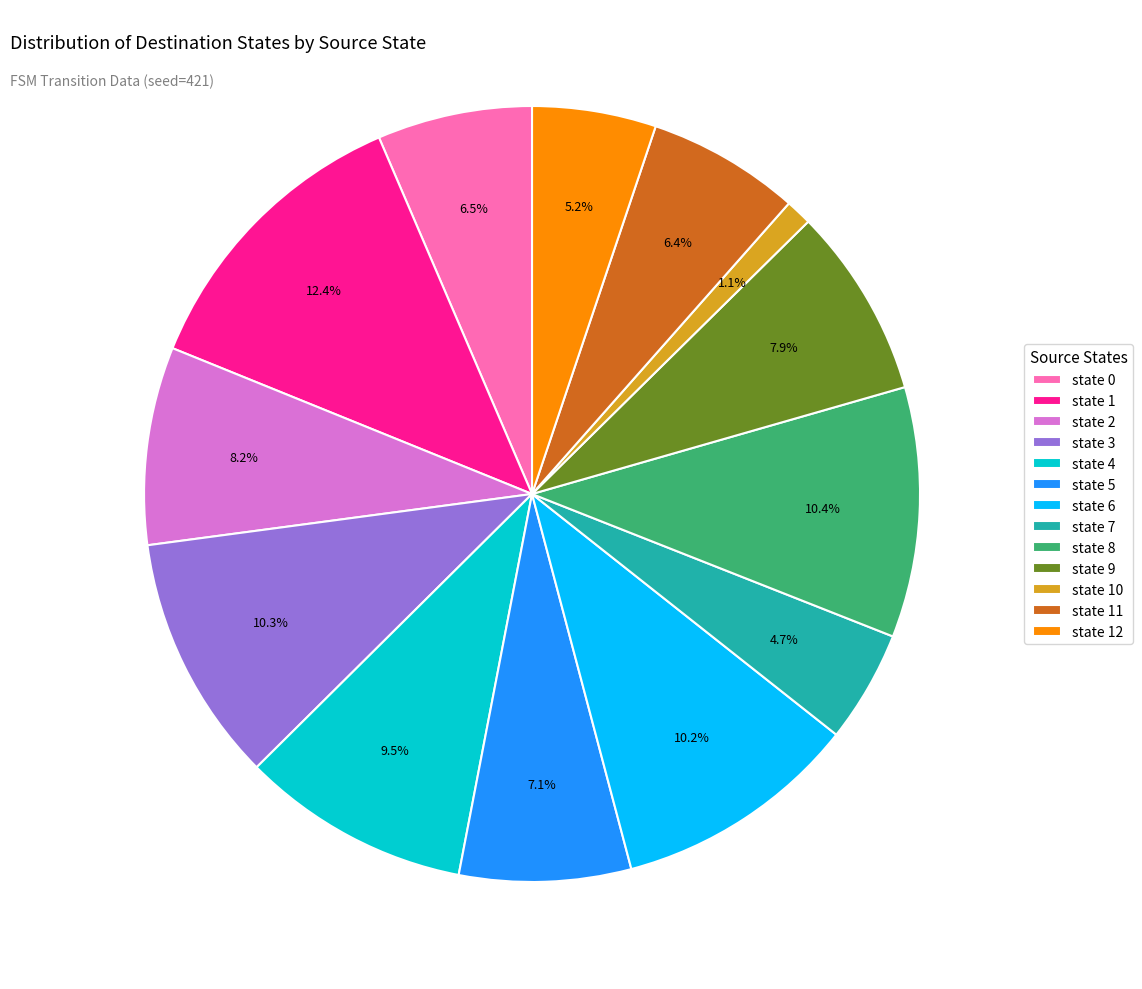

To the nearest percent, what portion does state 10 represent?

1%